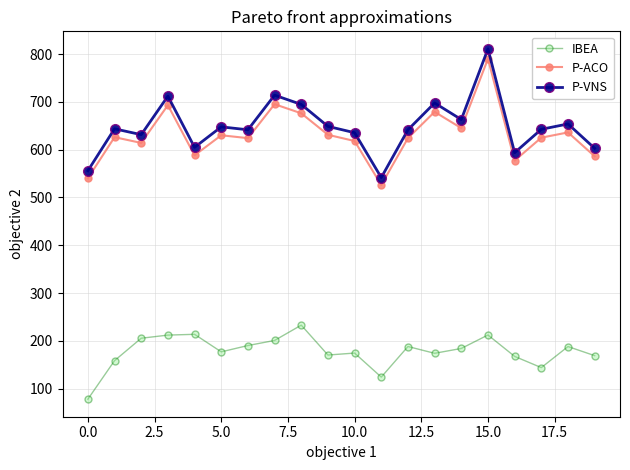

What is the minimum value for P-VNS?

541.5